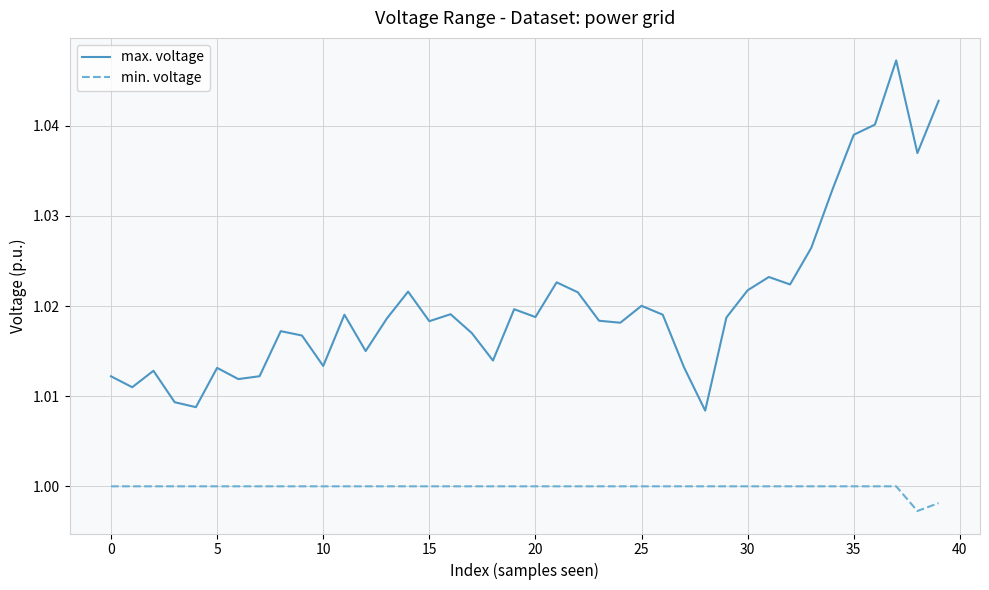

List the series in order of their overall mean, lowest first.

min. voltage, max. voltage